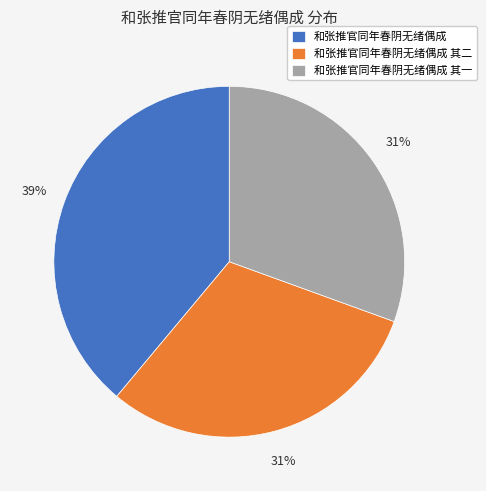

Does 和张推官同年春阴无绪偶成 其一 account for over 50% of the chart?

No